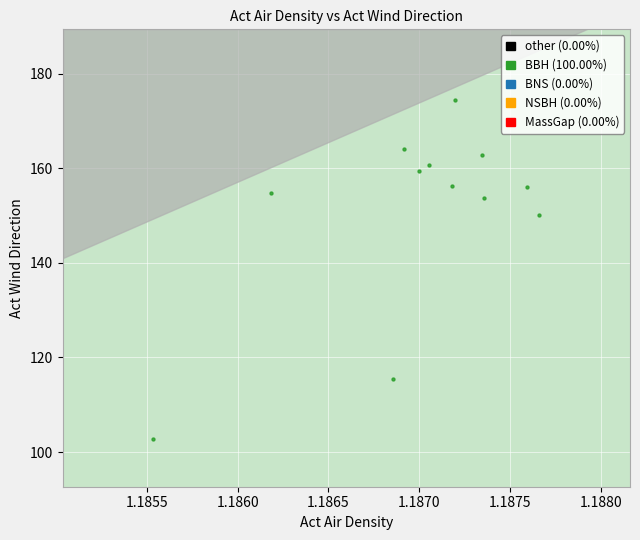

What is the range of Y values (max minus min)?

71.7